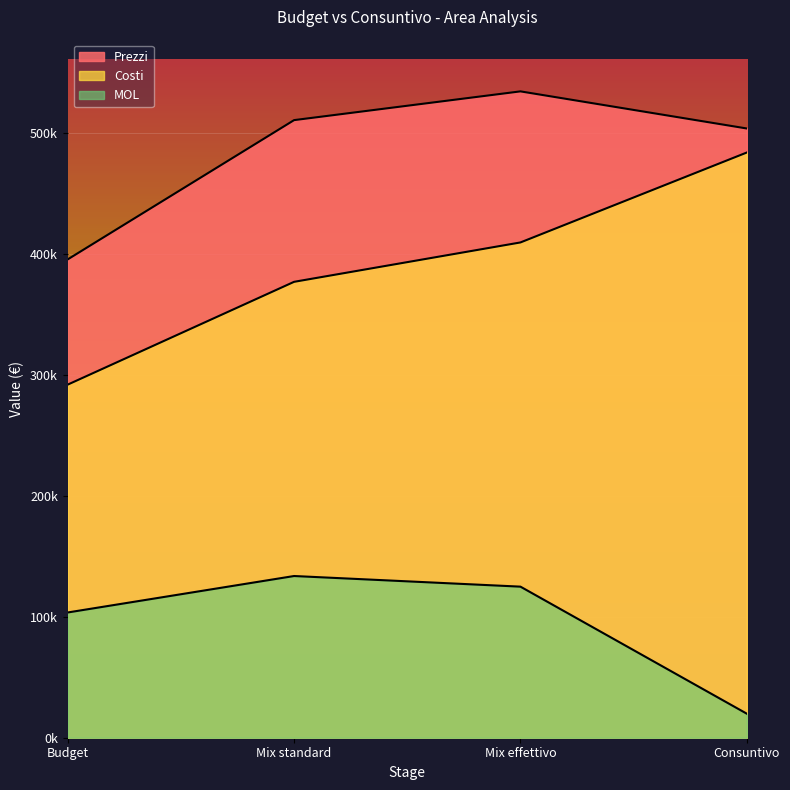

What is the spread (max minus min) of values at Mix effettivo?

409326.4